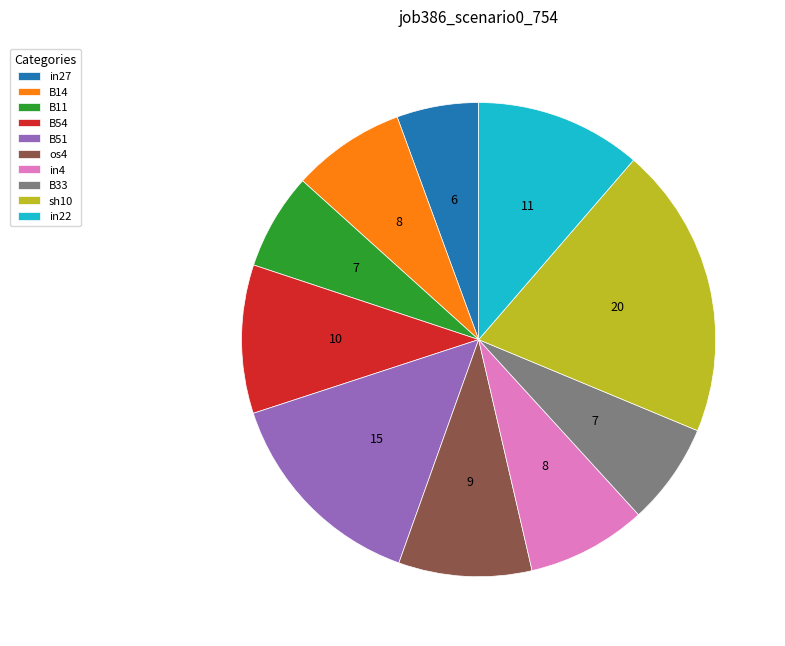

How many slices are in this pie chart?

10